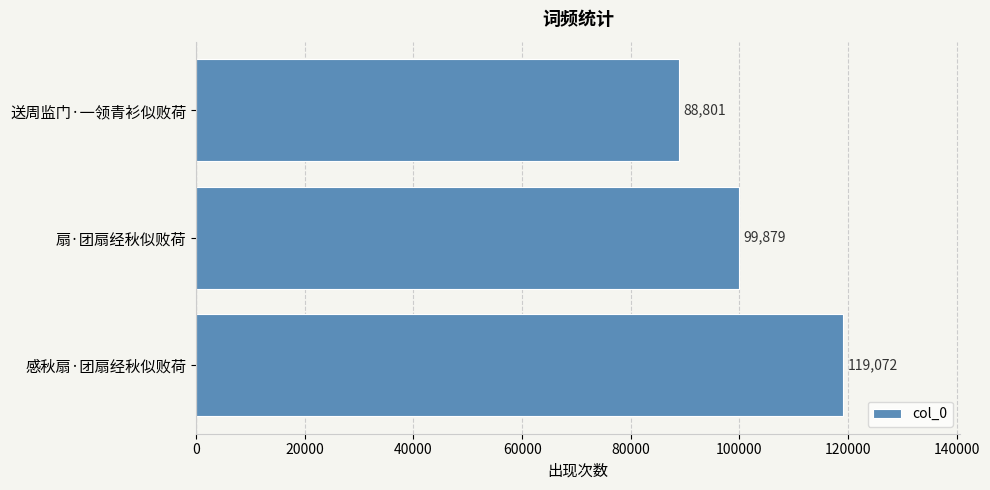

Are the bars horizontal?

Yes